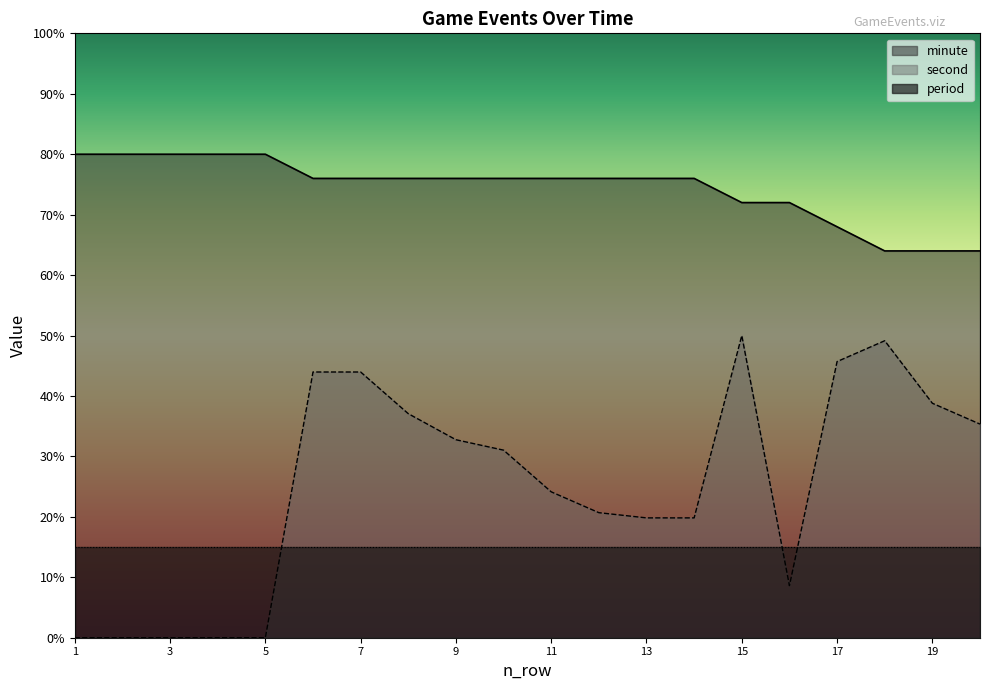

Which series changed the most between 2 and 10?

second